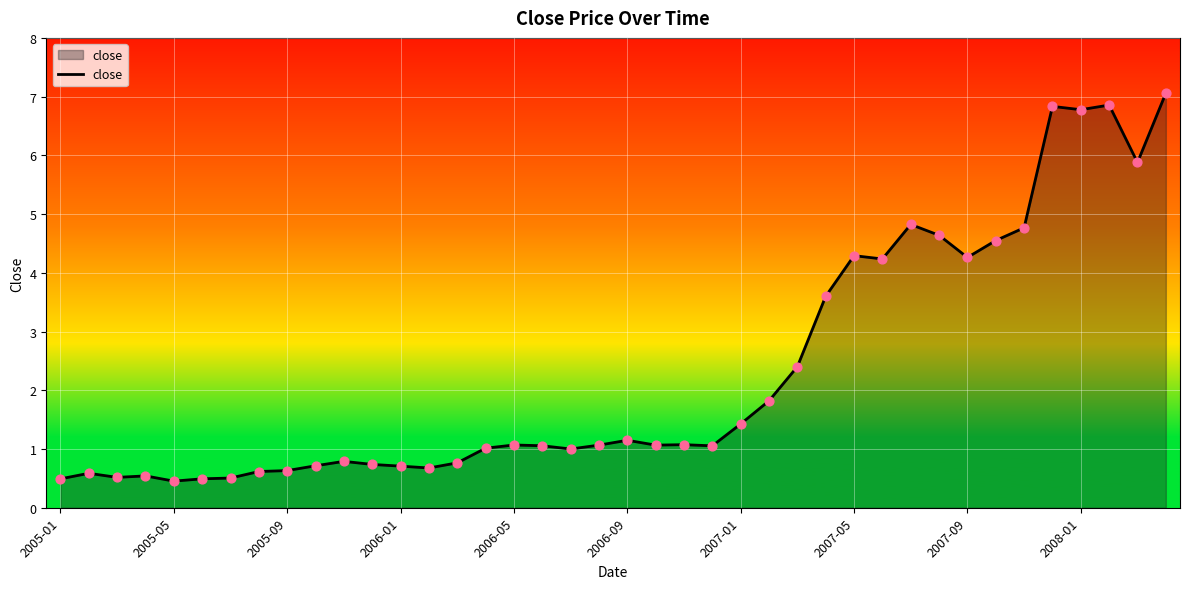

What is the greatest value displayed?

7.1